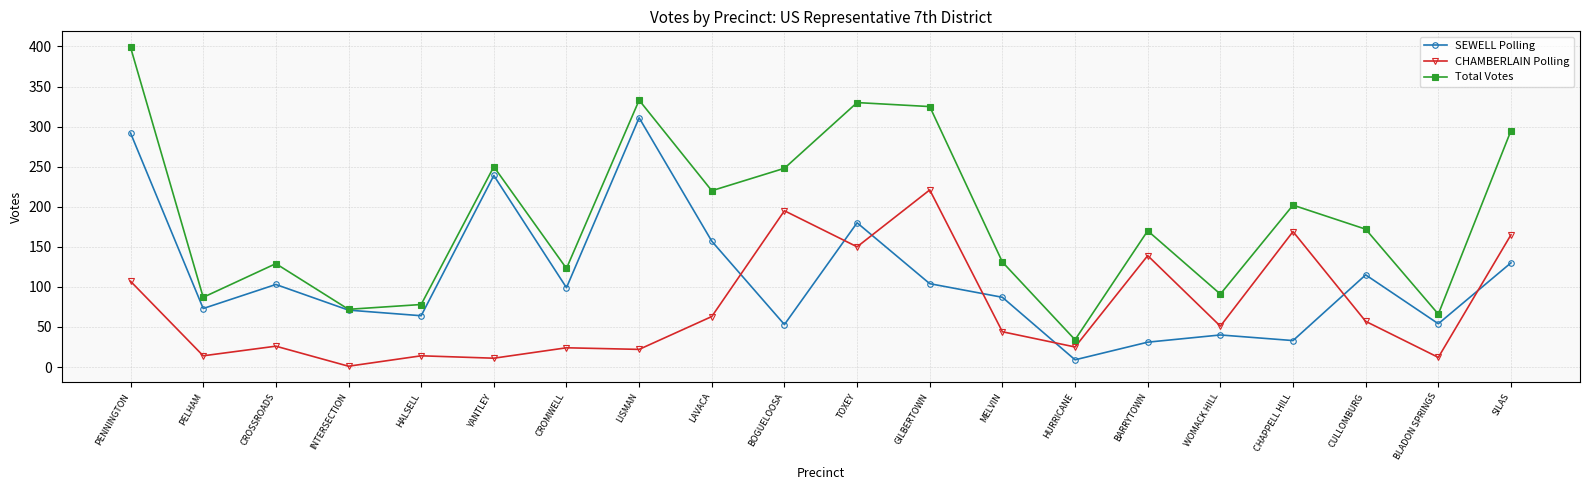

True or false: CHAMBERLAIN Polling and SEWELL Polling intersect in this chart.

True